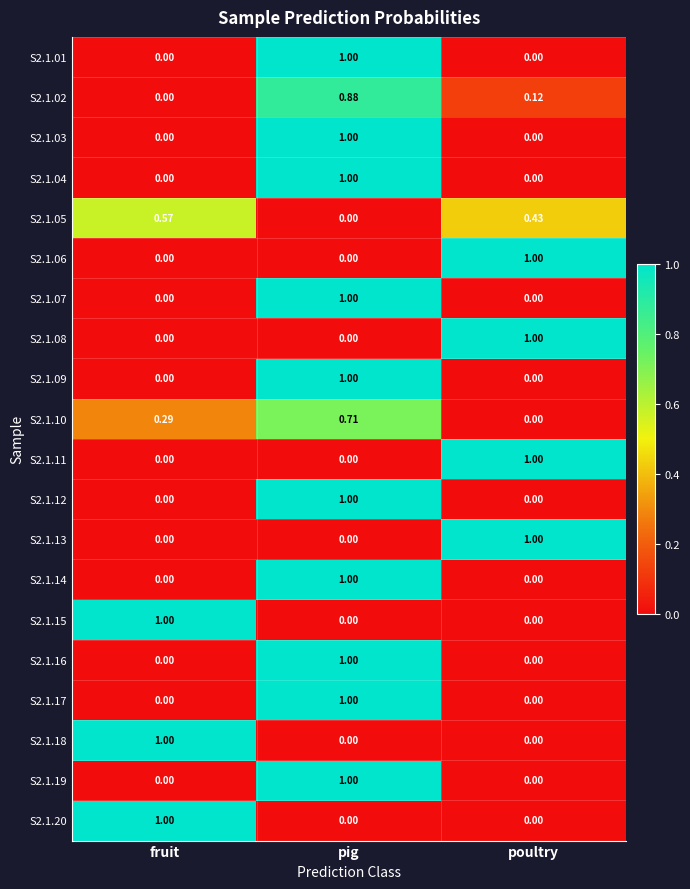

Is the value of S2.1.20 at fruit greater than the value of S2.1.06 at pig?

Yes